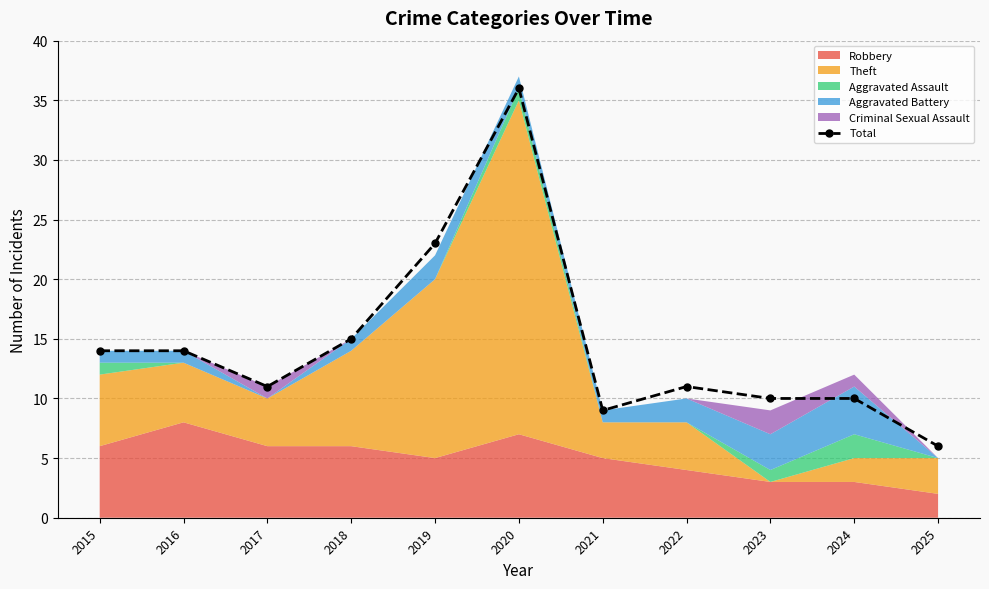

What is the sum of all values?

159